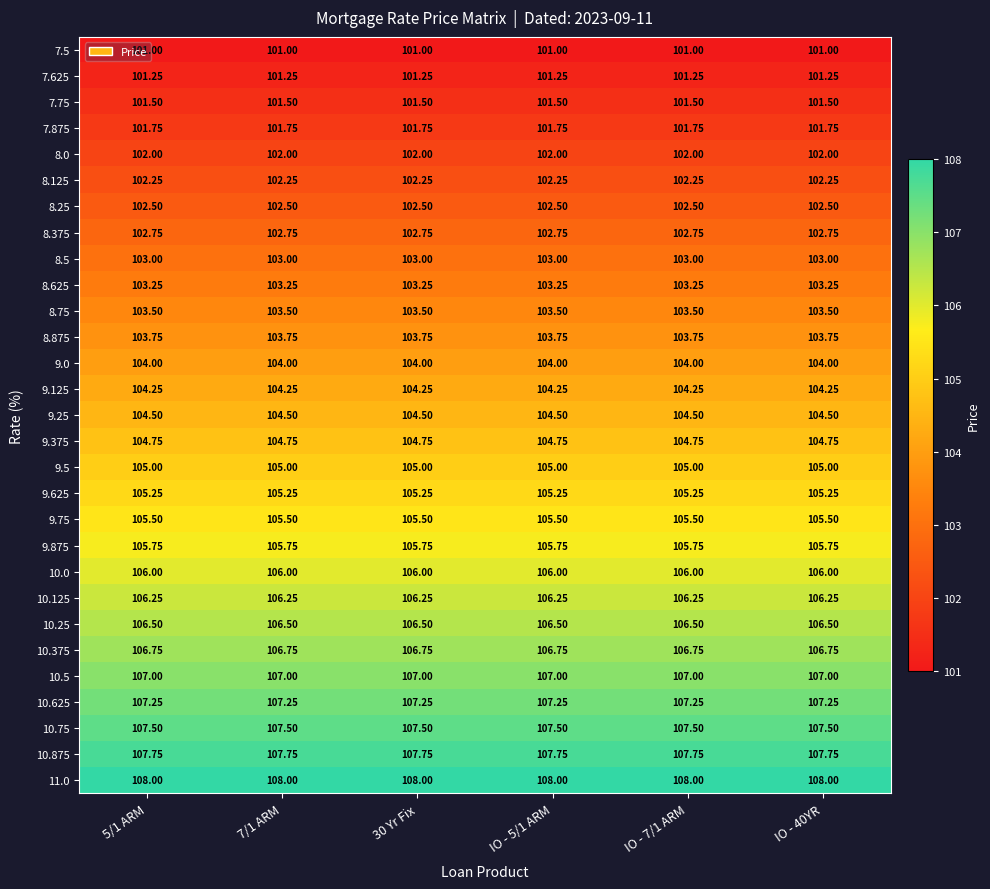

List the series in order of their peak value, highest first.

11.0, 10.875, 10.75, 10.625, 10.5, 10.375, 10.25, 10.125, 10.0, 9.875, 9.75, 9.625, 9.5, 9.375, 9.25, 9.125, 9.0, 8.875, 8.75, 8.625, 8.5, 8.375, 8.25, 8.125, 8.0, 7.875, 7.75, 7.625, 7.5